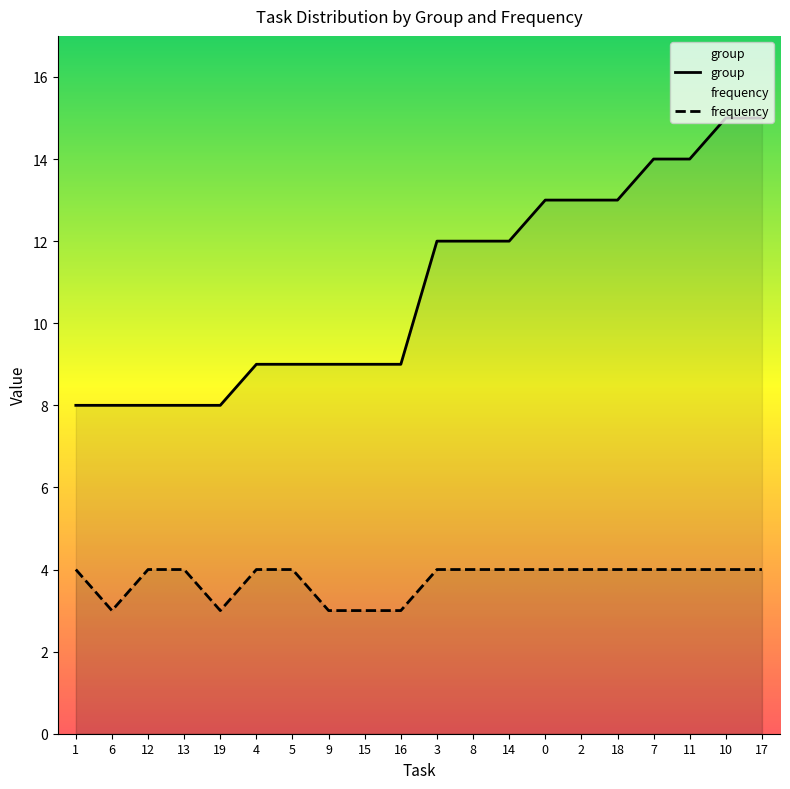

What is the value of the group point at the 12th from the left?

12